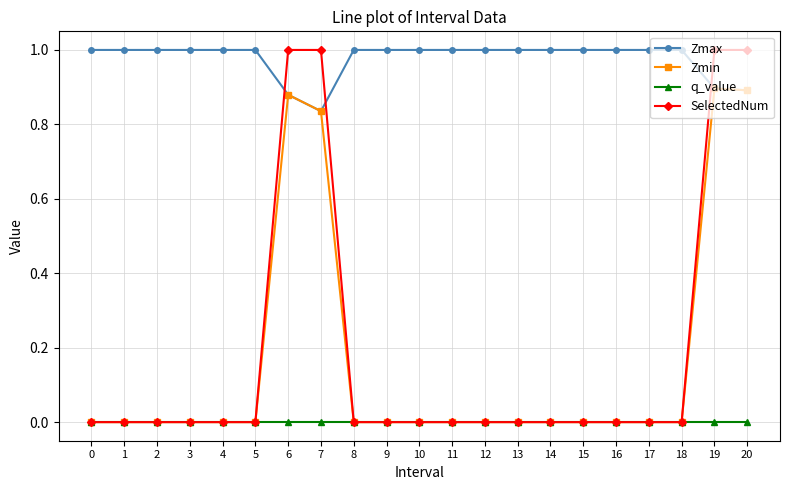

Which series has the widest spread of values?

SelectedNum